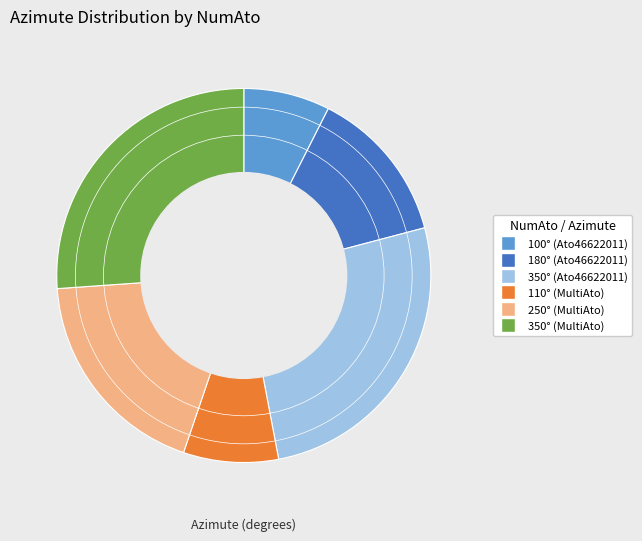

Is there any slice that represents more than half of the pie?

No